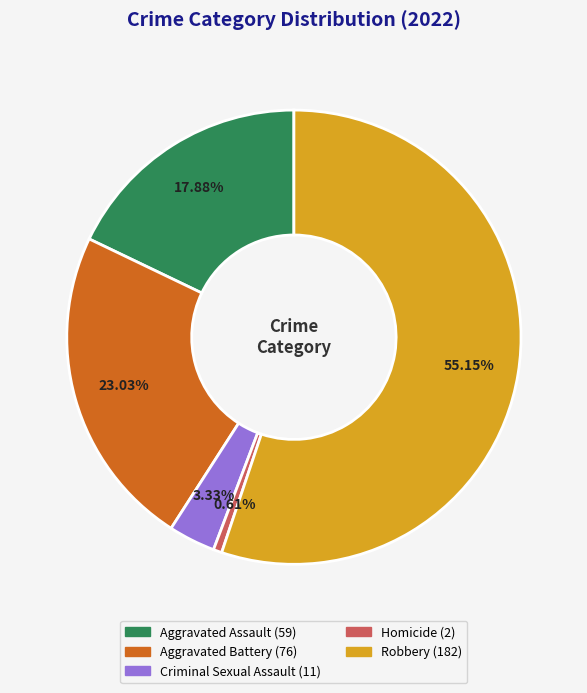

Do Homicide and Aggravated Assault together represent more than half of the pie?

No